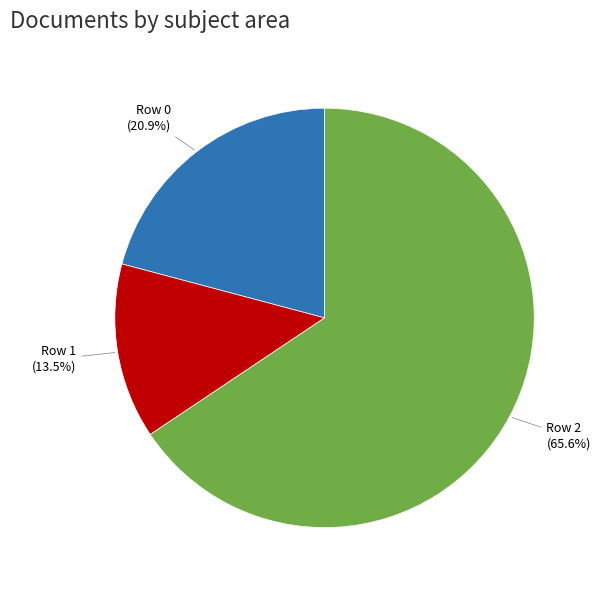

Do Row 1 and Row 2 together represent more than half of the pie?

Yes